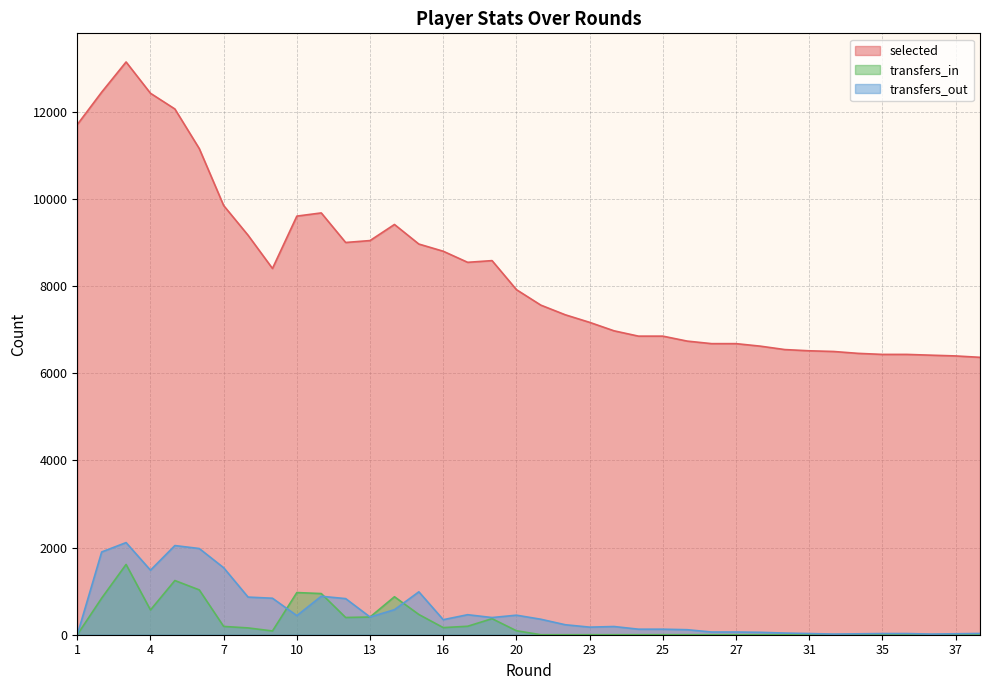

How many intersections are there between transfers_out and transfers_in?

3